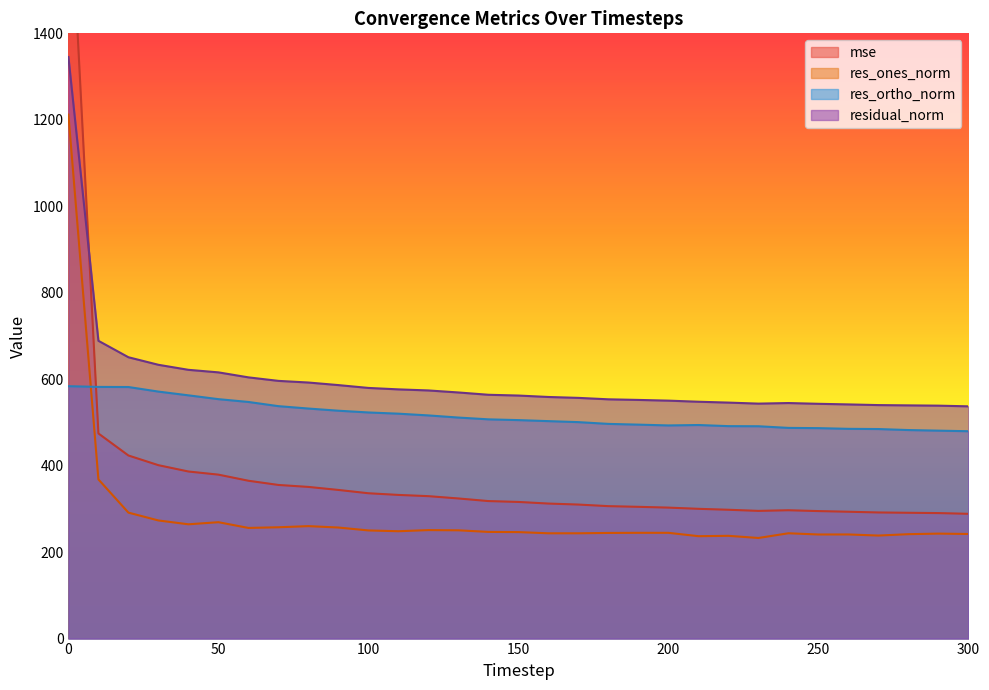

What are all the series names shown in the legend?

mse, res_ones_norm, res_ortho_norm, residual_norm